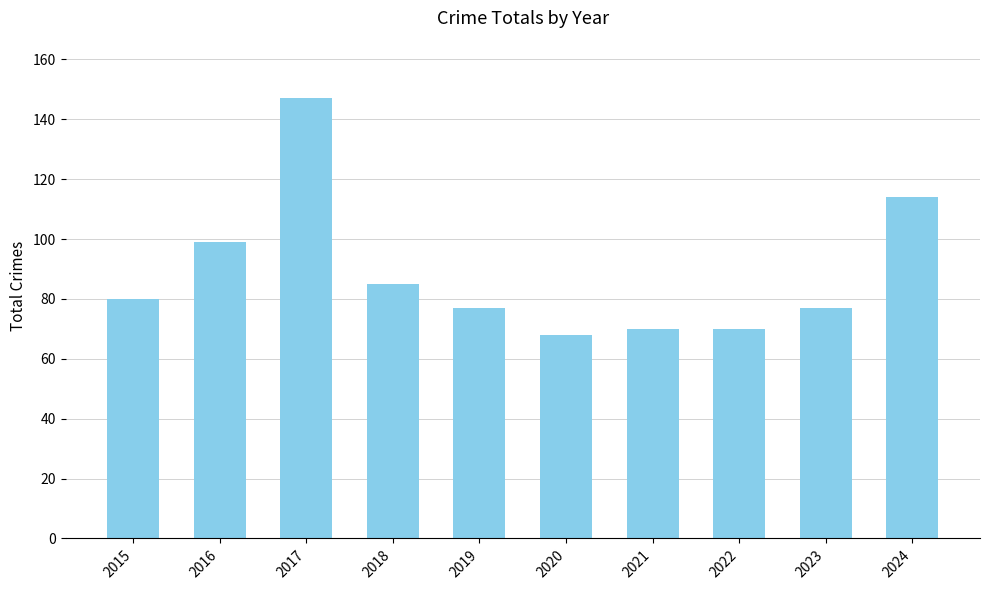

Approximately how many times larger is the value at 2018 compared to 2024?

0.7